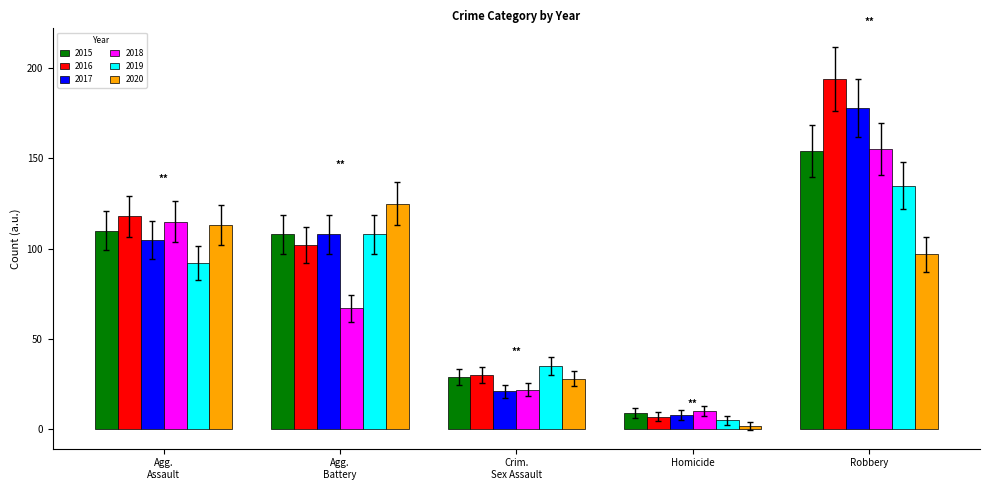

Read the 2019 value at Robbery.

135